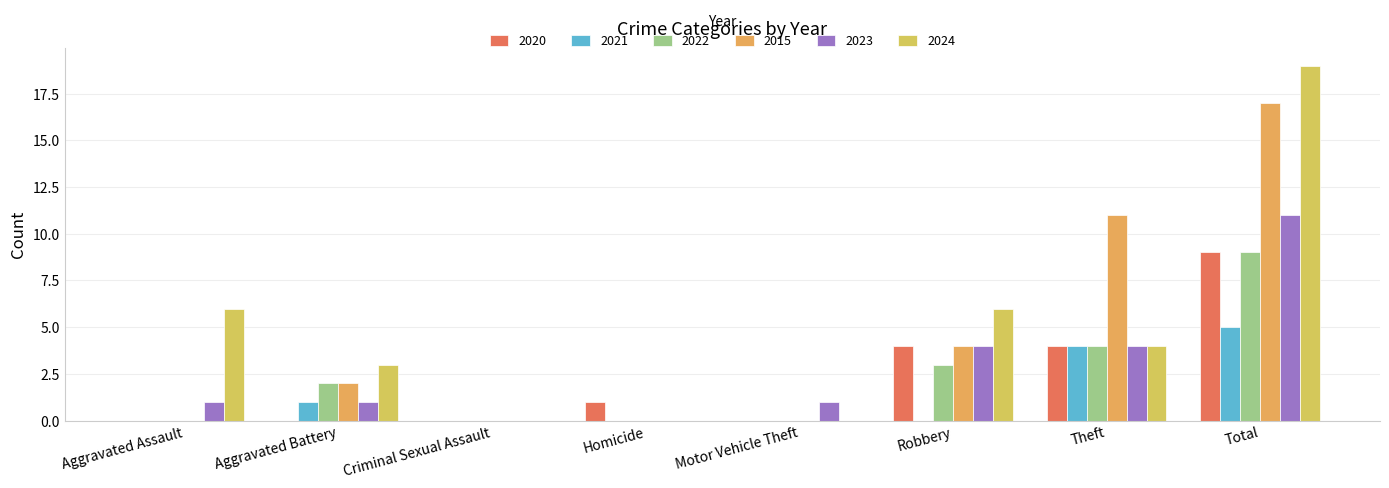

List the series in order of their peak value, highest first.

2024, 2015, 2023, 2020, 2022, 2021